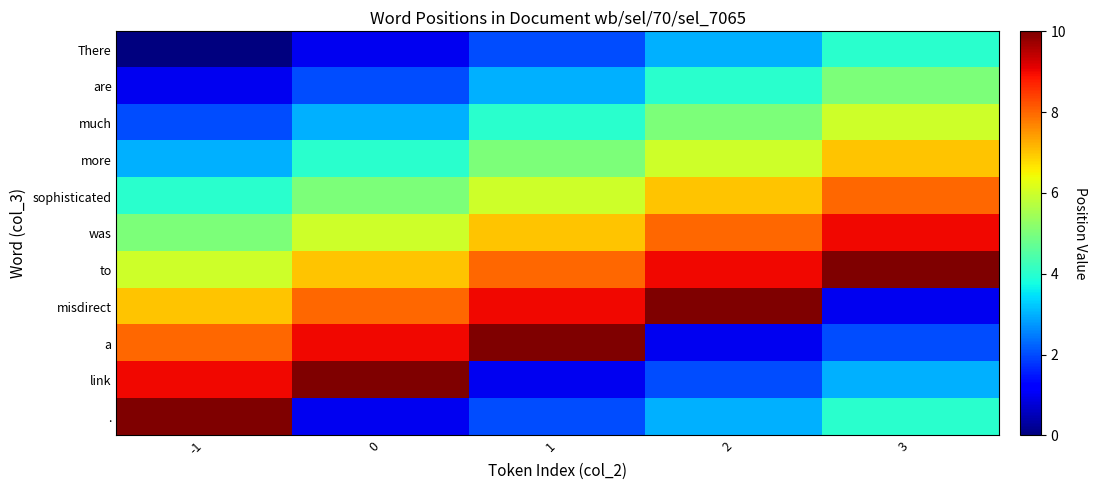

Rank the series at 2 from lowest to highest value.

a, link, There, ., are, much, more, sophisticated, was, to, misdirect